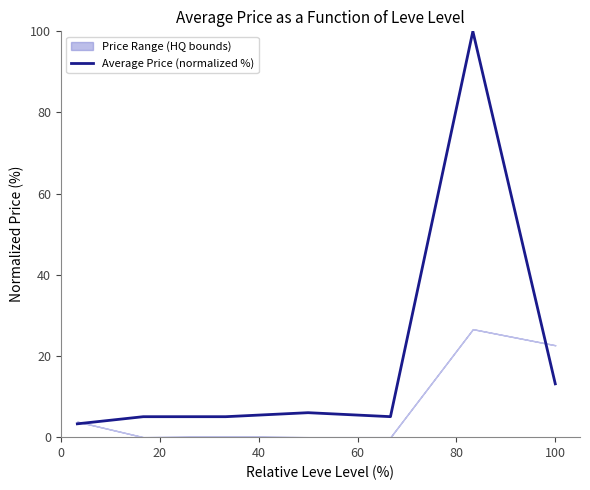

What is the lowest value of the Average Price (normalized %) series?

3.3